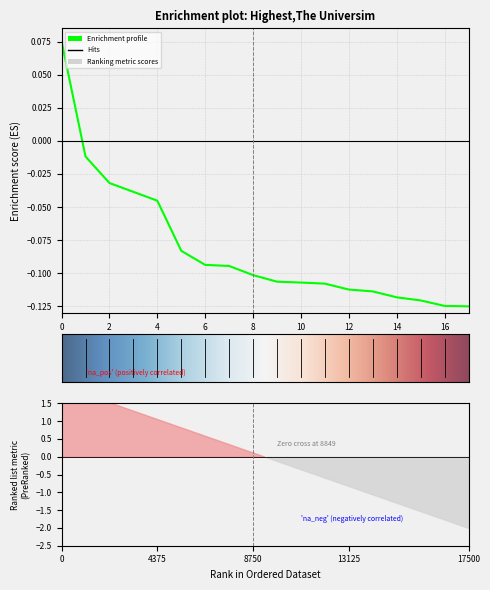

How many positive values are there?

1